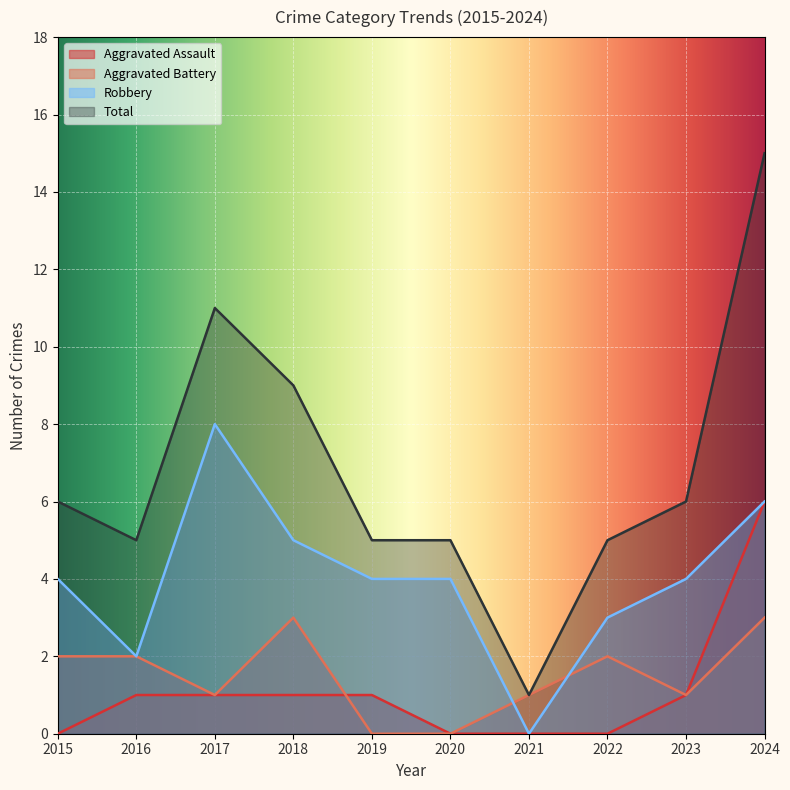

At which label is Total closest to 8?

2018